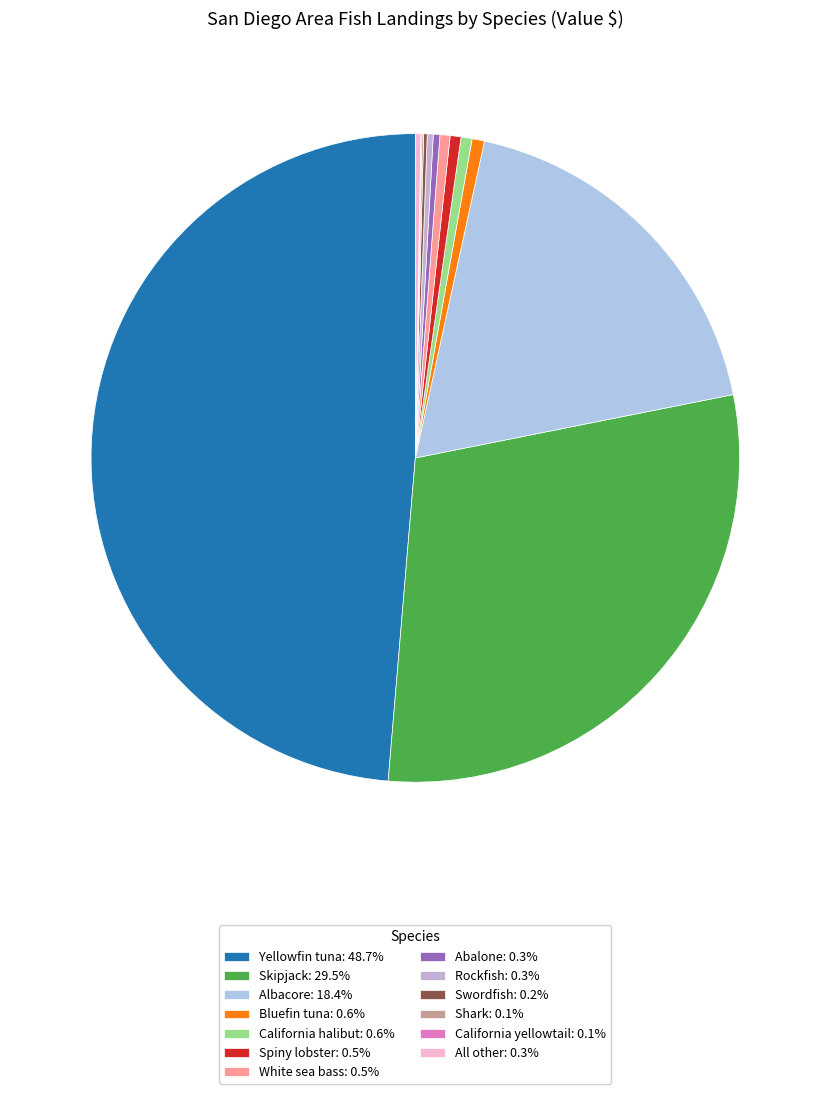

To the nearest percent, what portion does White sea bass represent?

1%